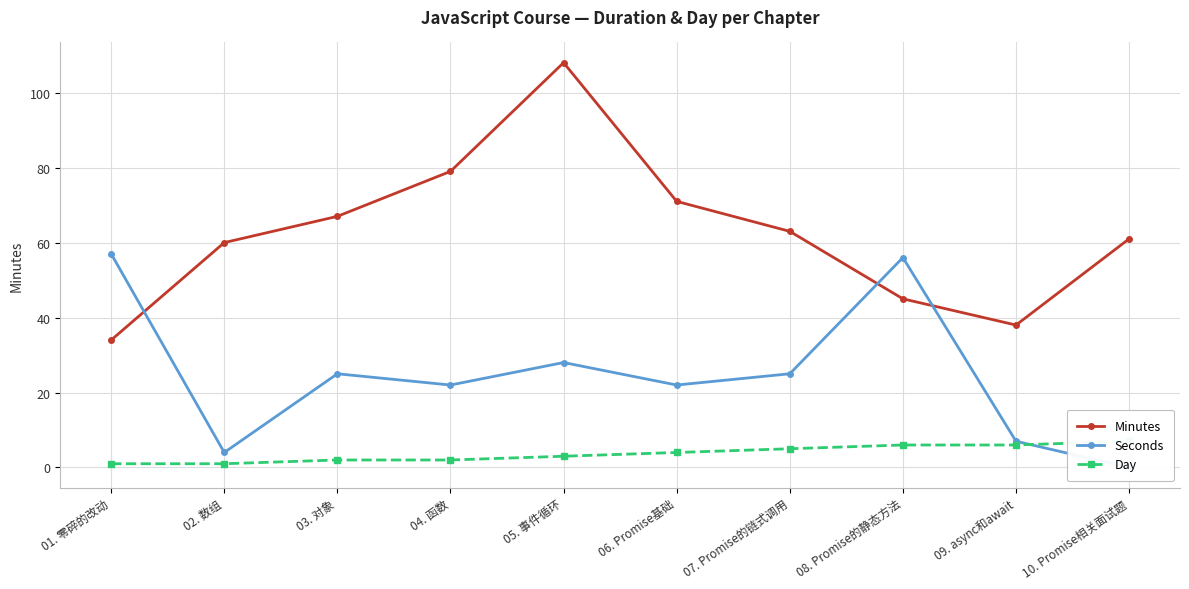

How many lines are shown in the chart?

3